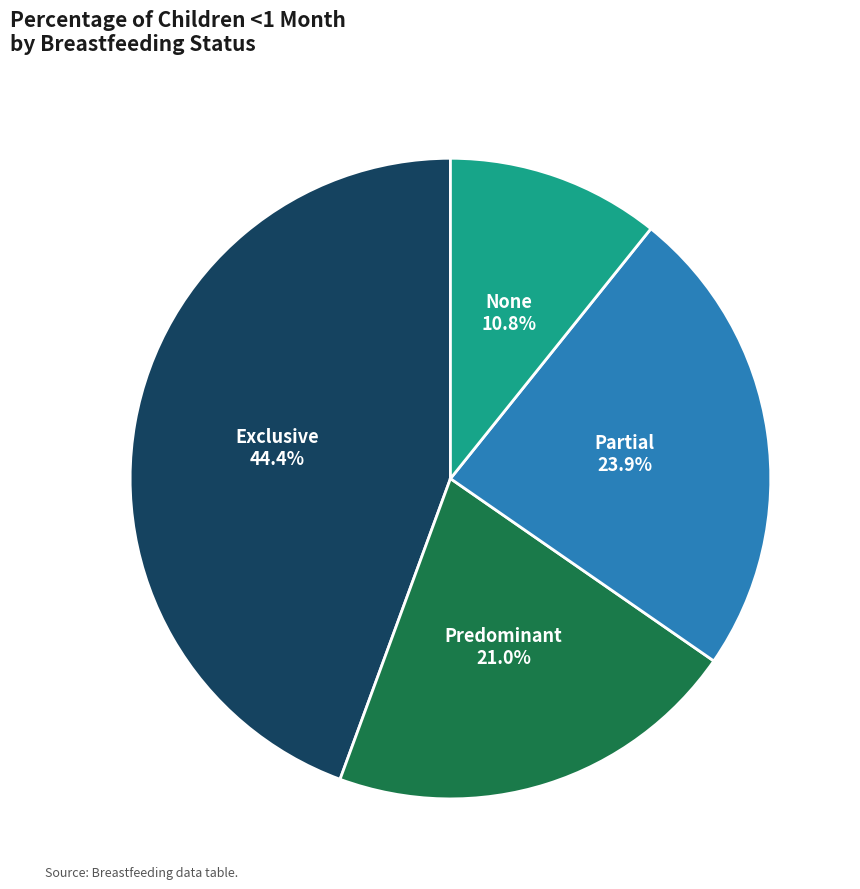

To the nearest percent, what percentage of the pie is Partial?

24%